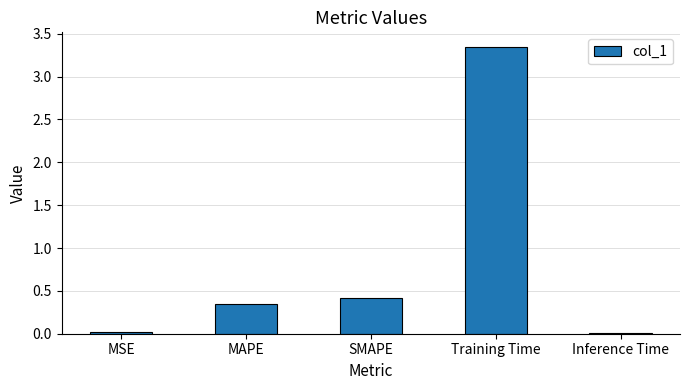

What is the sum of all values?

4.1